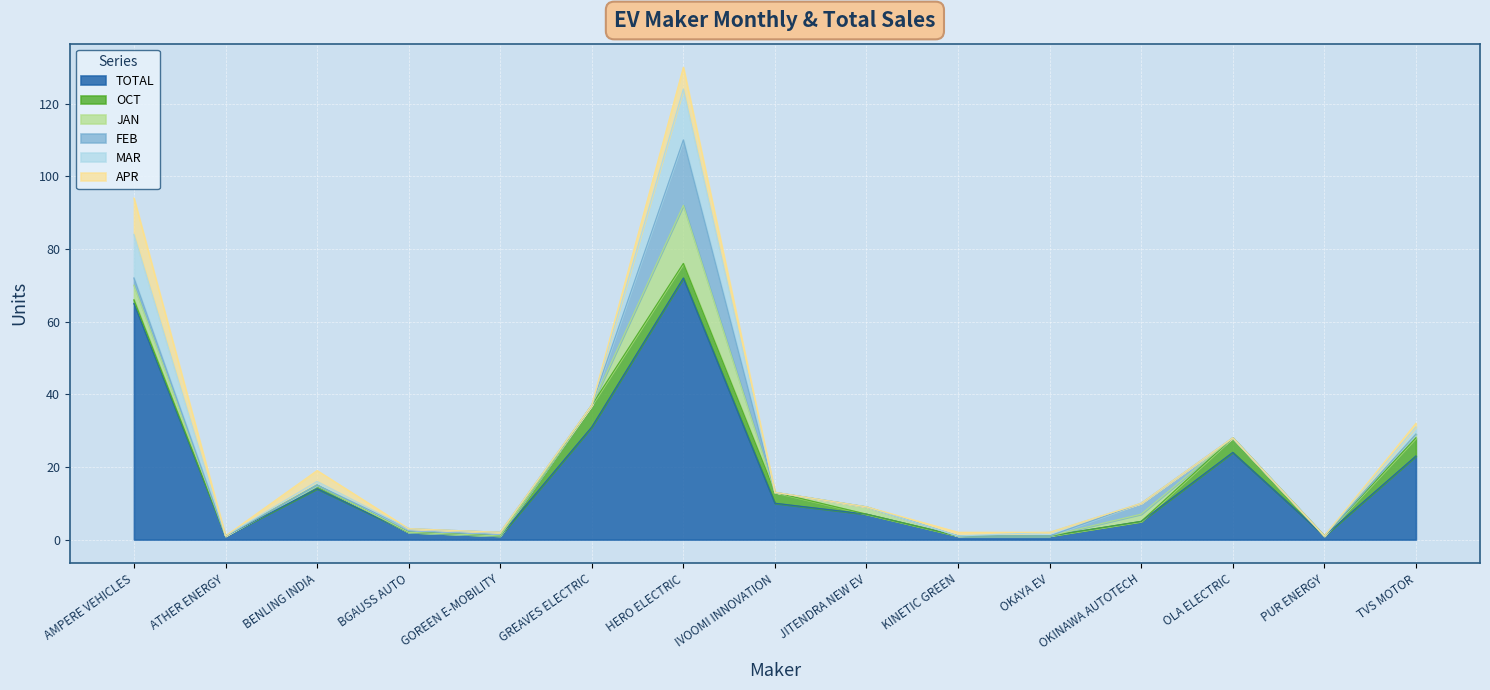

What is the spread (max minus min) of values at BGAUSS AUTO?

2